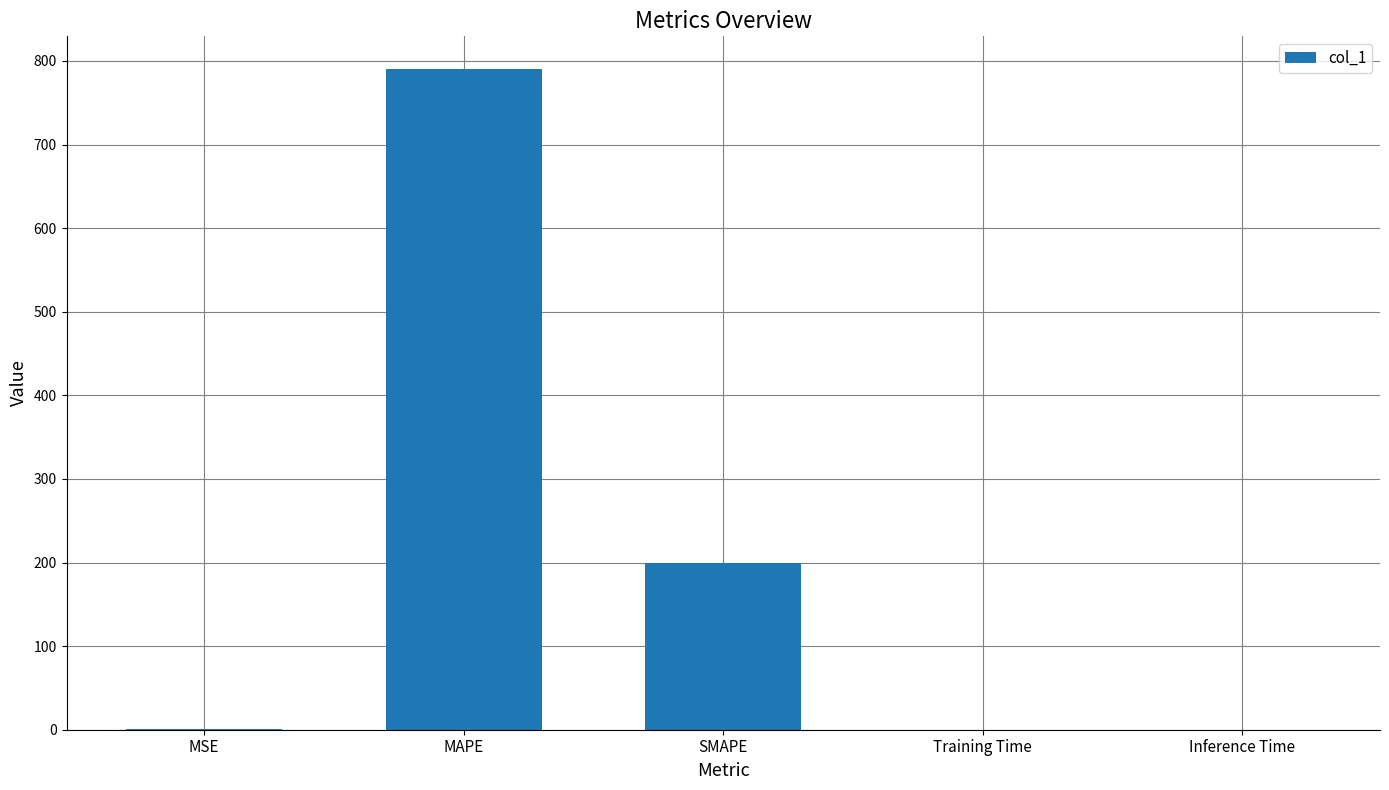

Which has a higher value, MSE or MAPE?

MAPE